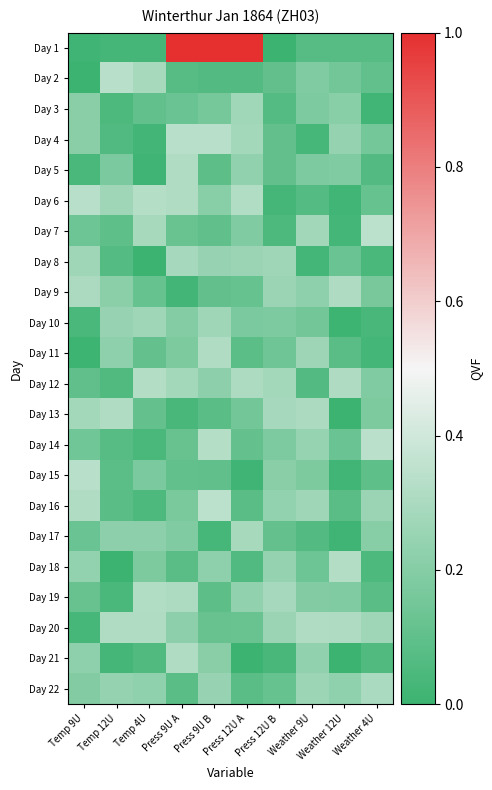

How many categories are shown in the chart?

10